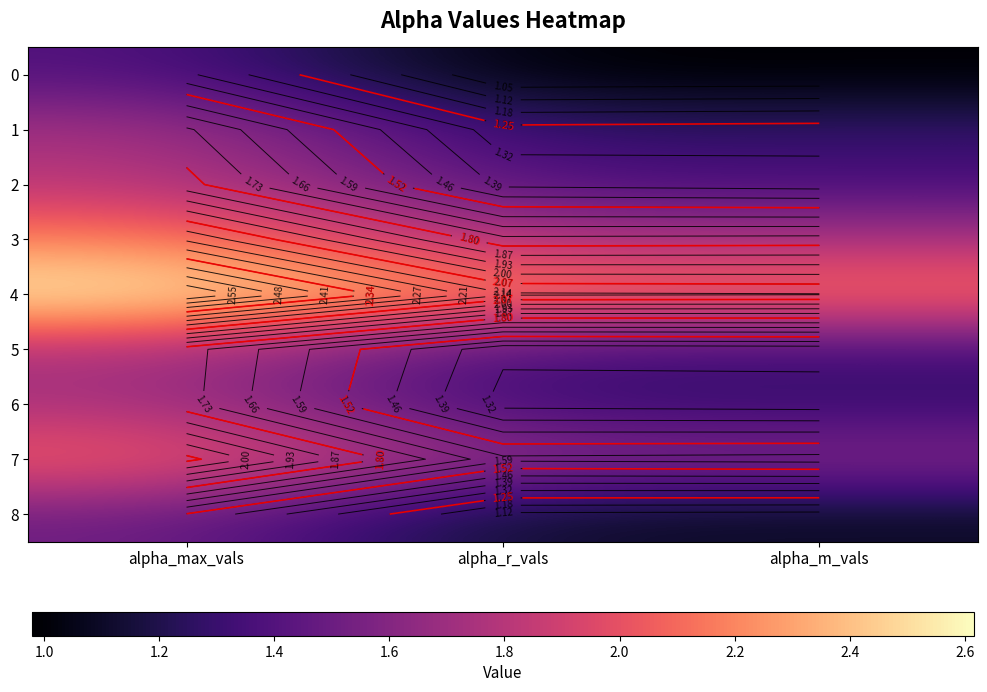

The 0 series shows 0.4 at alpha_max_vals. True or false?

False